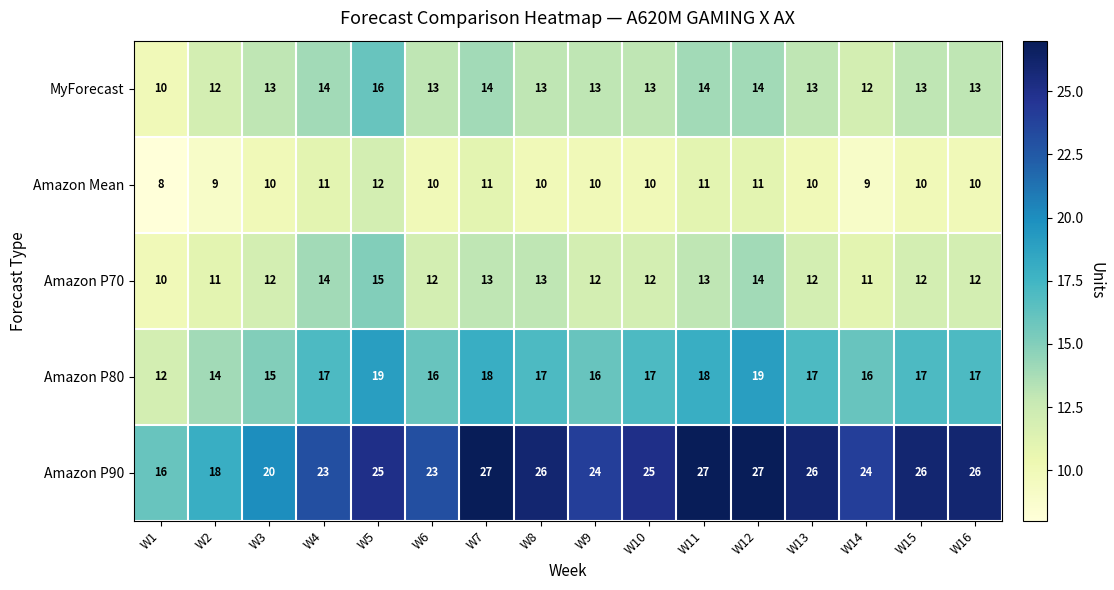

List the series in order of their peak value, highest first.

Amazon P90, Amazon P80, MyForecast, Amazon P70, Amazon Mean